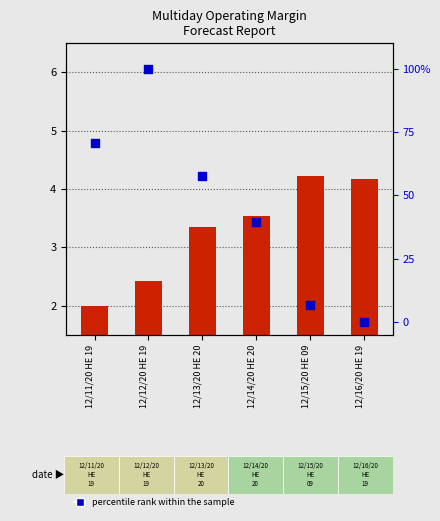

At how many categories does at least one series exceed 60?

2